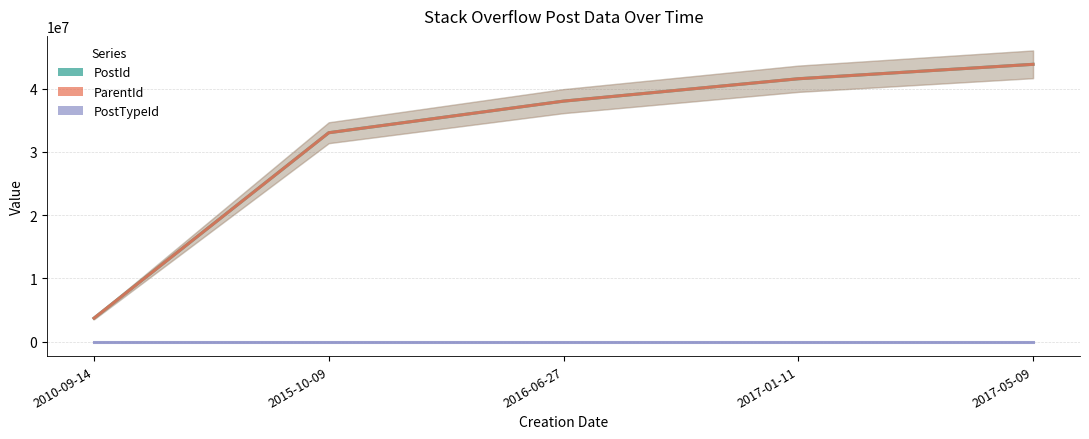

What is the difference between the maximum and minimum values in the ParentId series?

40162134